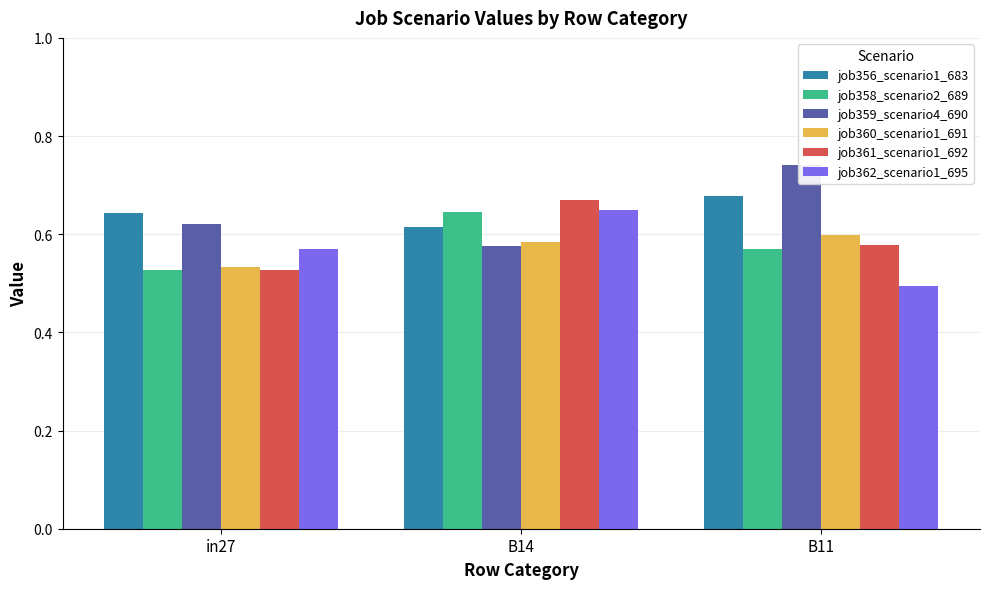

Which series has the widest spread of values?

job359_scenario4_690